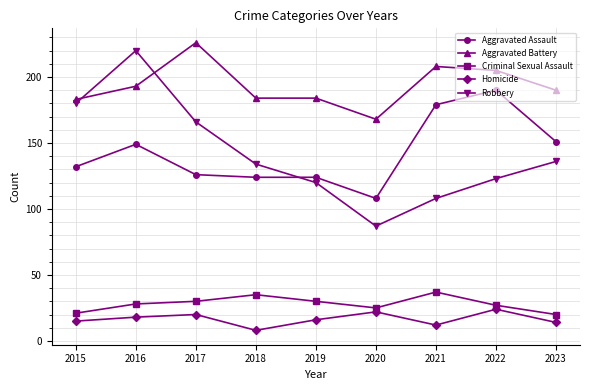

What is the difference between the highest and lowest values at 2016?

202